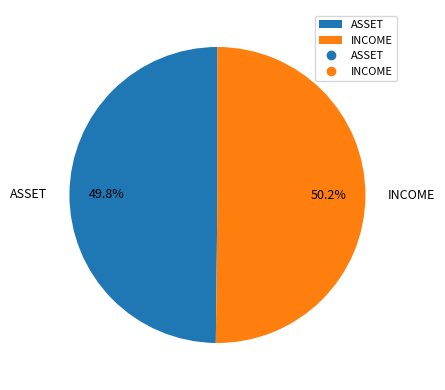

The ASSET slice represents 42% of the pie. True or false?

False